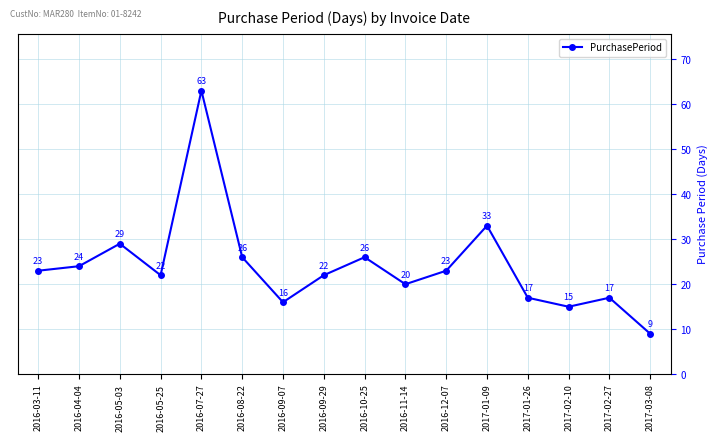

At which label is the value closest to 36?

2017-01-09